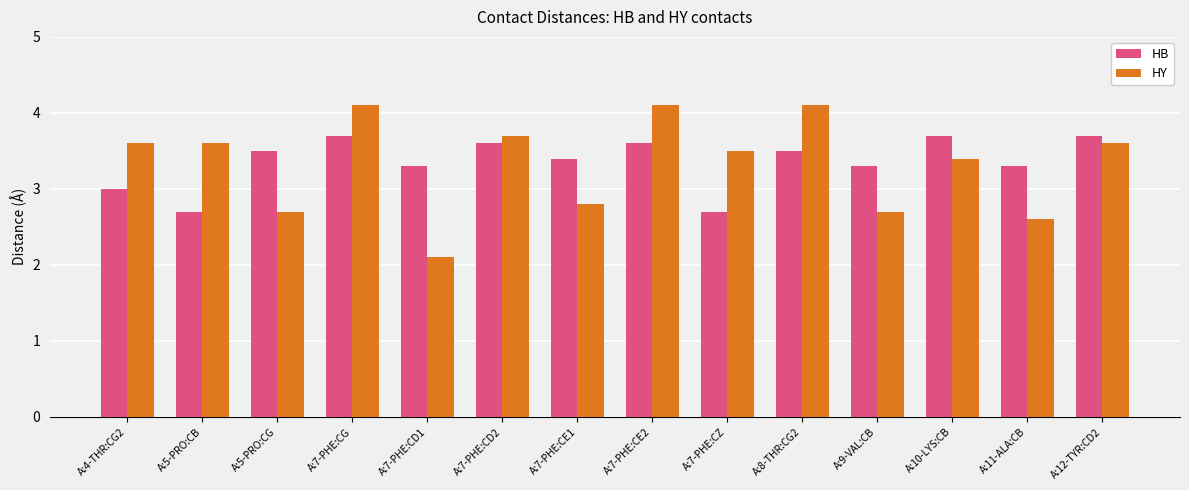

What is the label of the 11th bar from the left?

A:9-VAL:CB